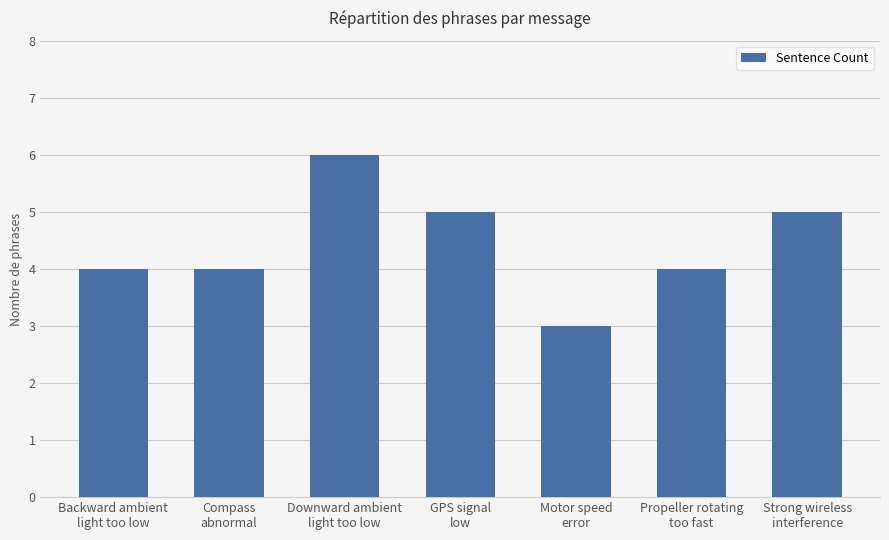

What is the sum of all values?

31